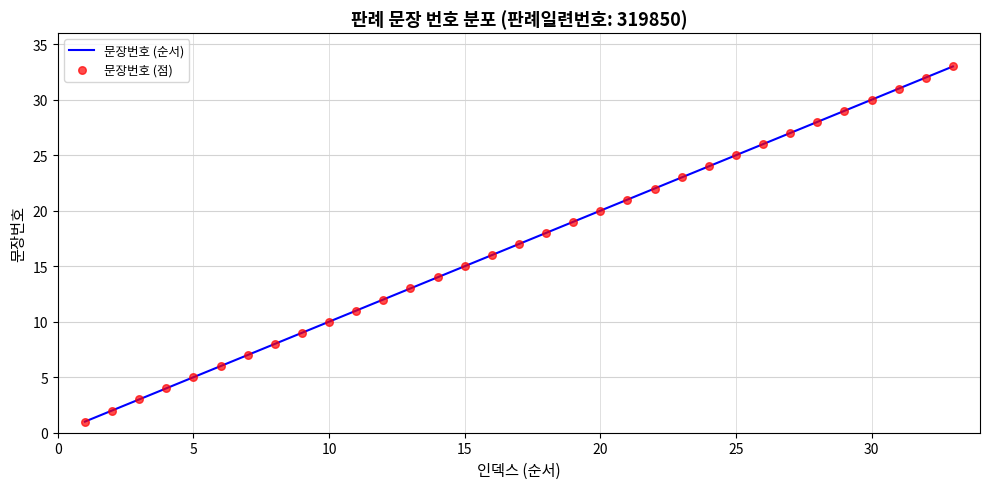

What is the difference between the maximum and minimum values?

32